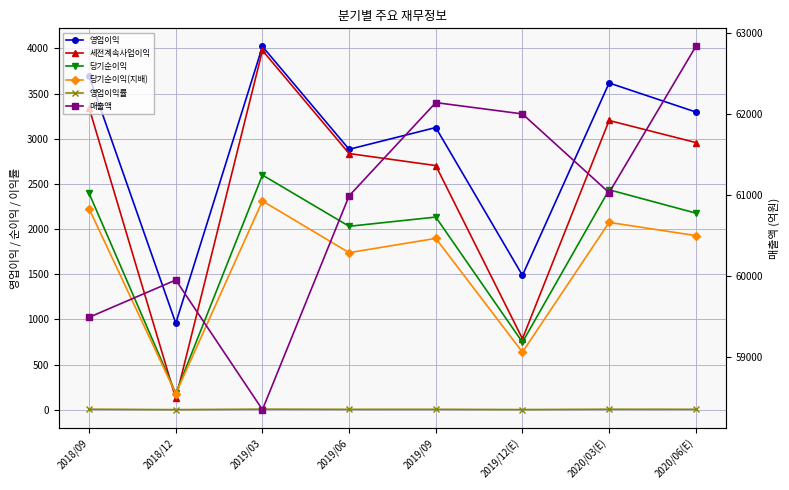

At which category does the chart reach its minimum across all series?

2018/12